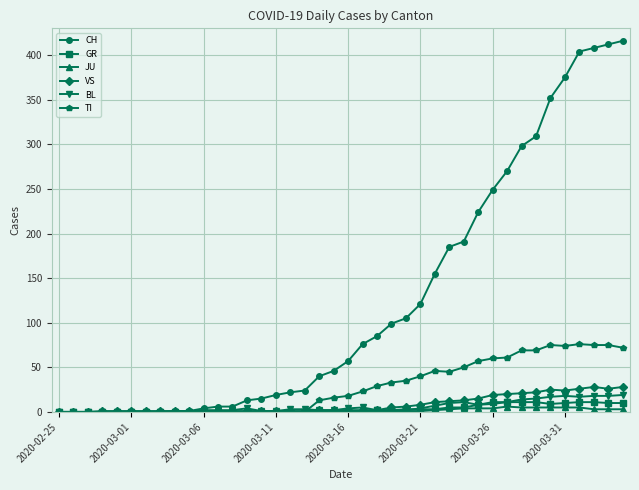

What is the value of the VS point at the 7th from the left?

1